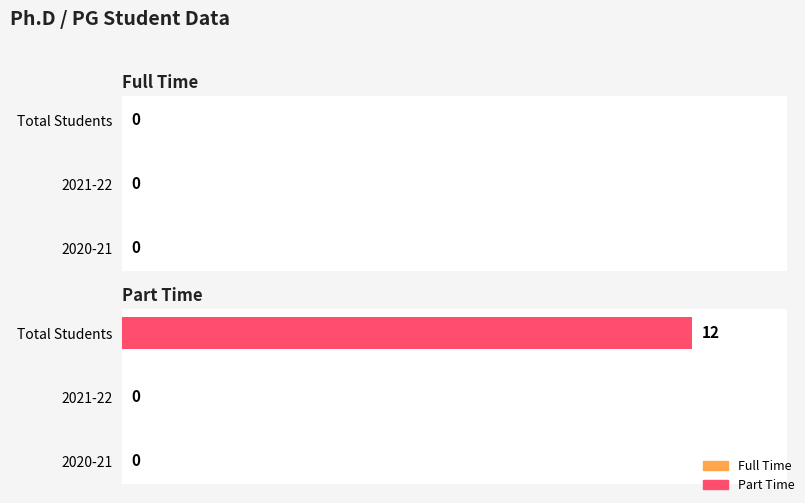

What is the greatest value displayed?

12